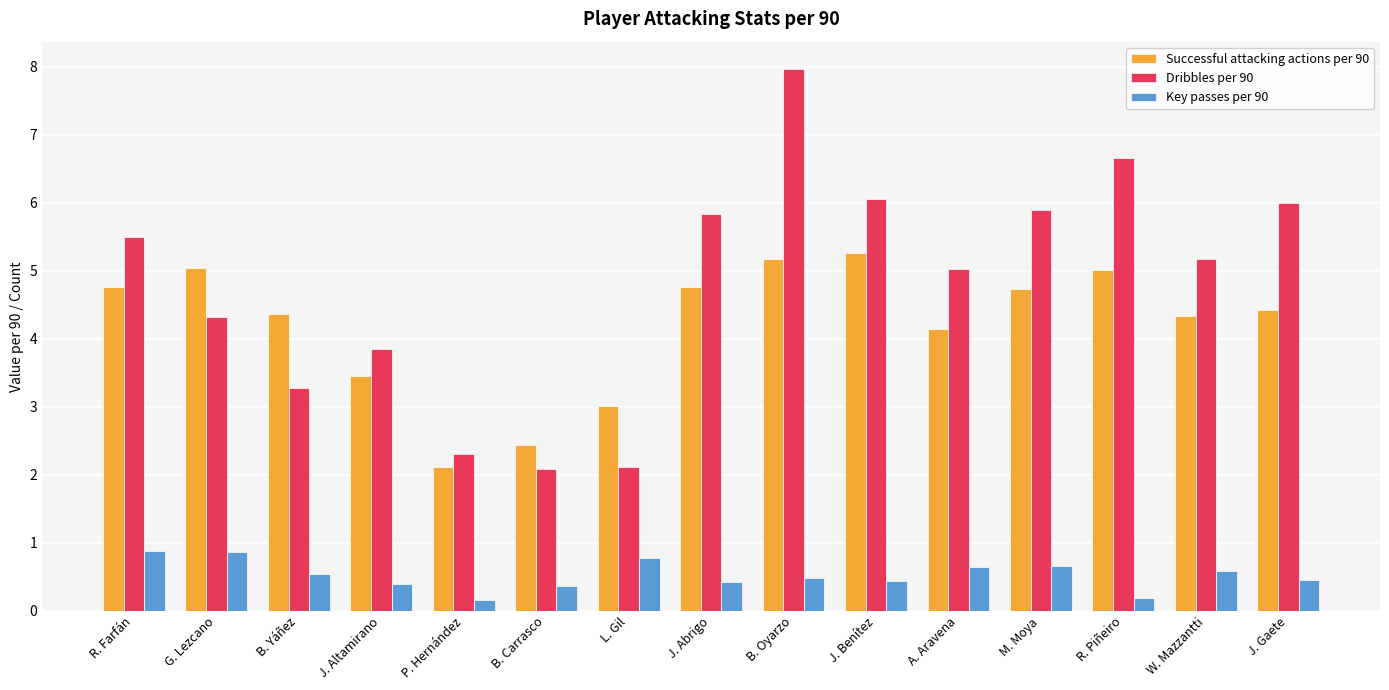

What is the minimum value shown in the chart?

0.2